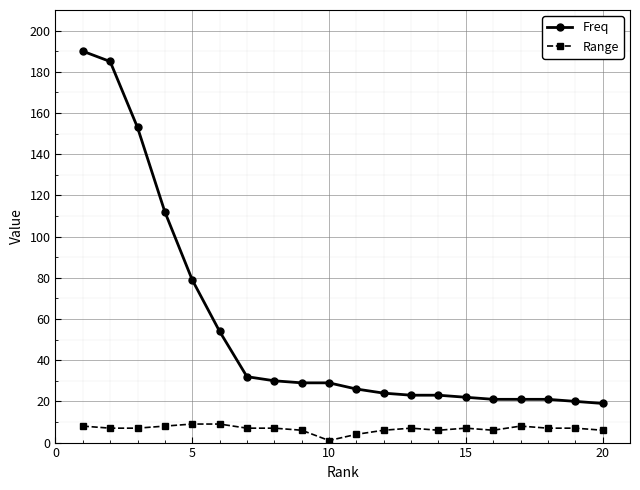

True or false: Range has more than 0 points higher than both neighbors.

True